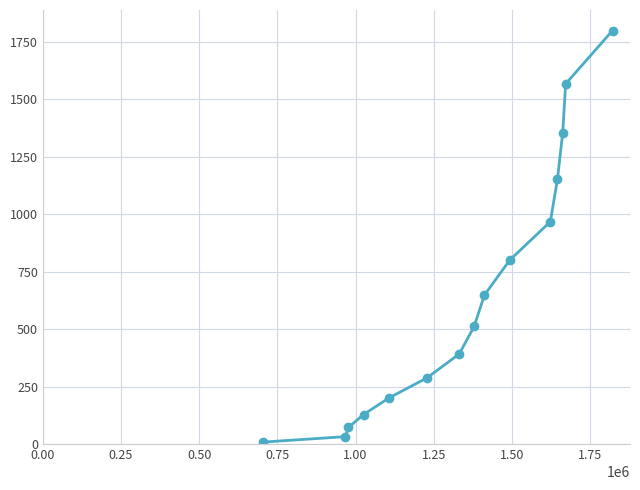

True or false: the data has more than 1 interior local peaks.

False